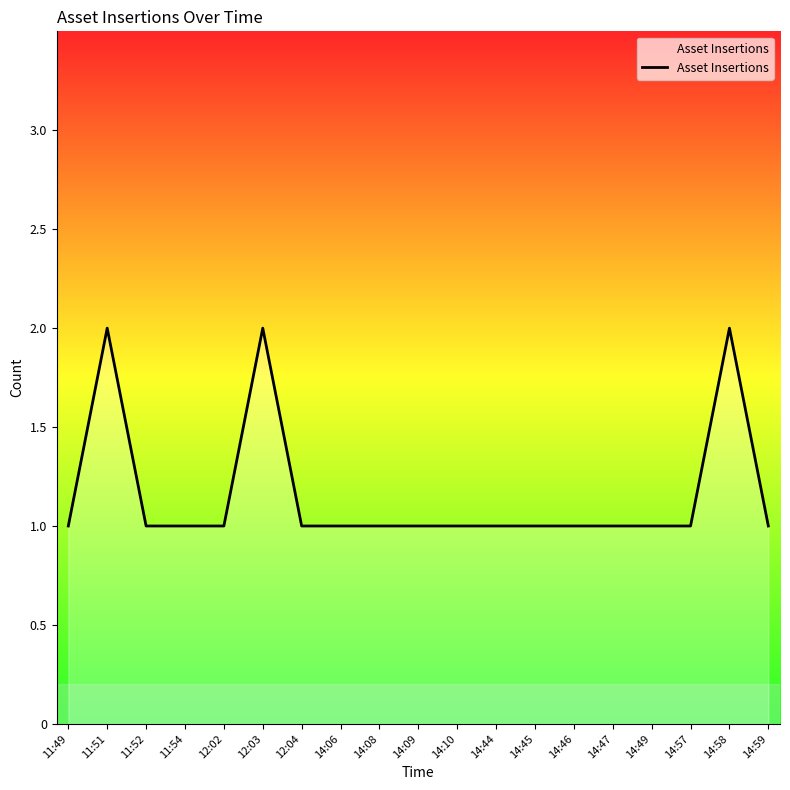

What is the maximum value shown in the chart?

2